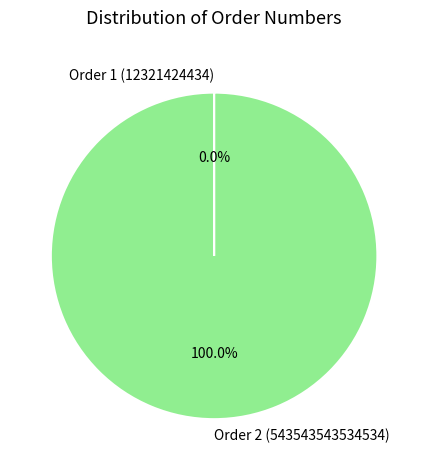

Which category has the biggest portion of the pie?

Order 2 (543543543534534)